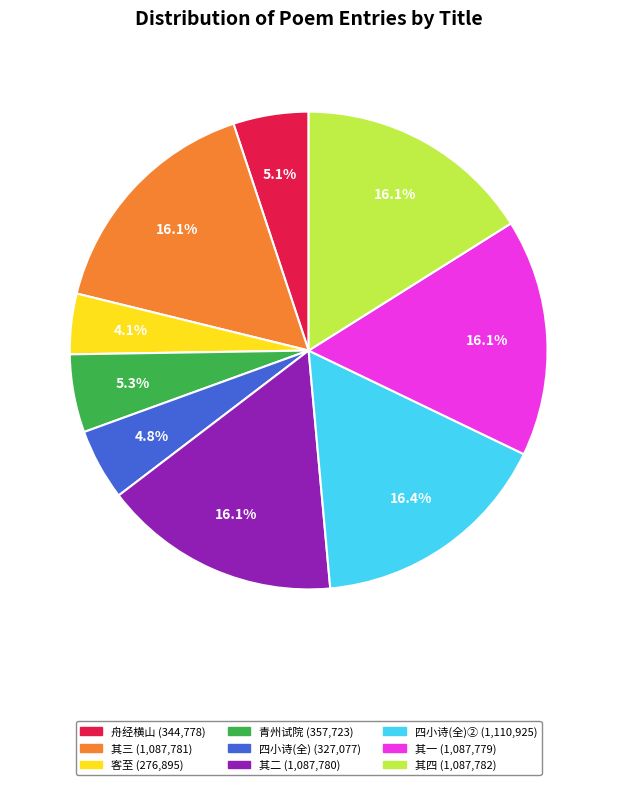

Is there any slice that represents more than half of the pie?

No